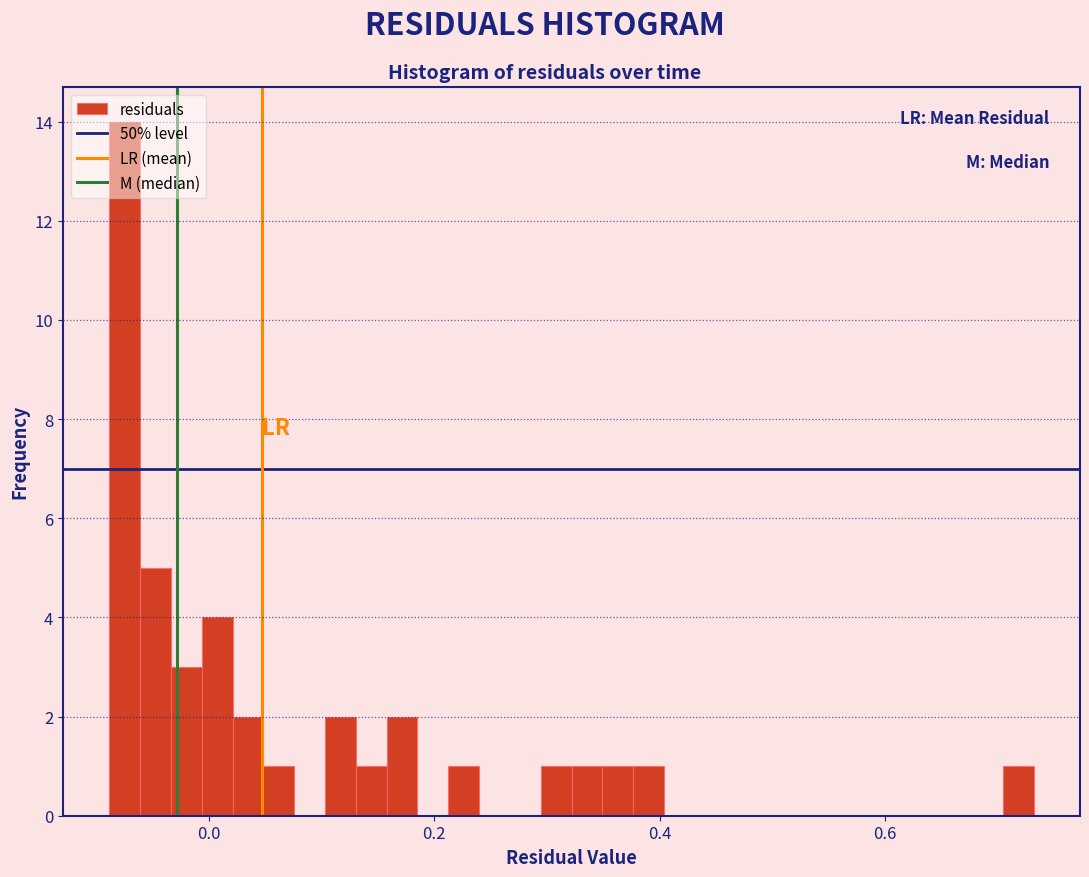

Read against the x-axis, roughly where is the centre of the tallest bar?

-0.08